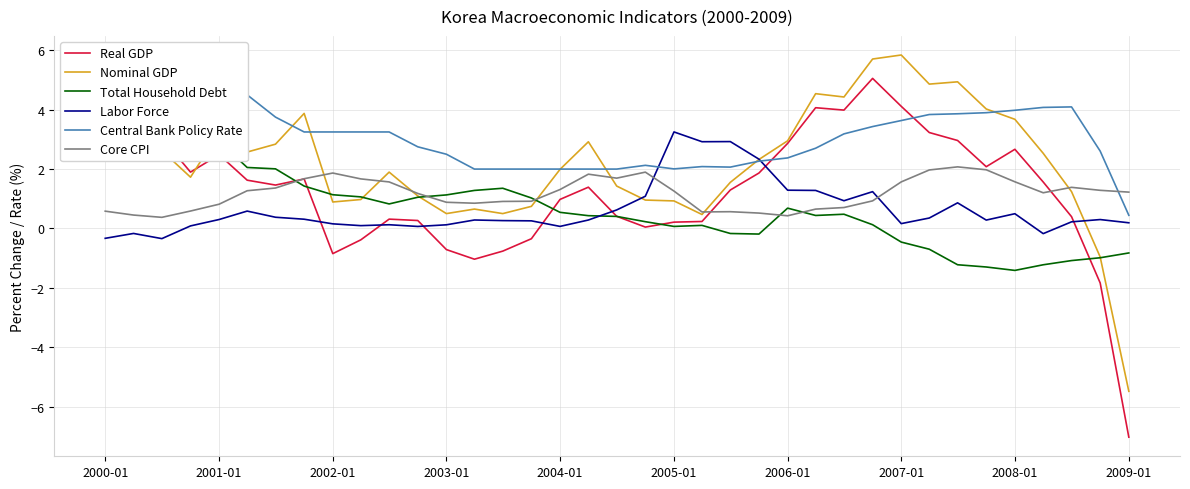

How many values in the Real GDP series exceed 1?

21